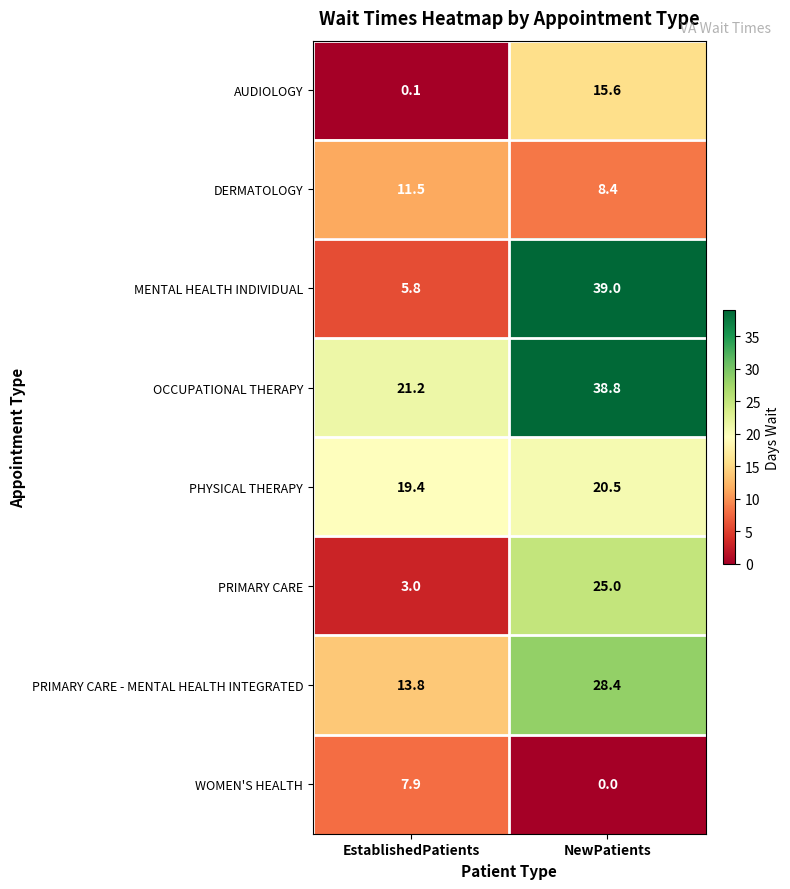

What is the sum of all MENTAL HEALTH INDIVIDUAL values?

44.8